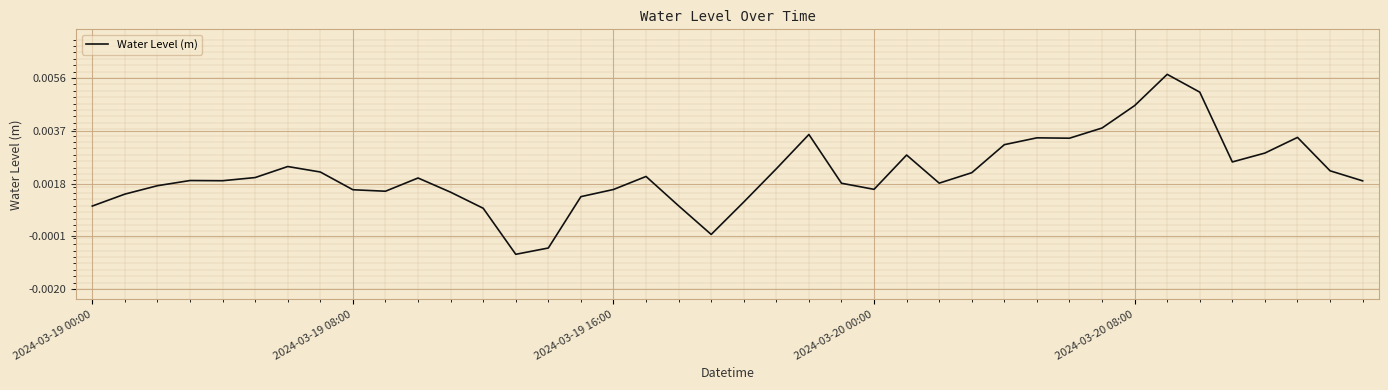

Rank the categories by value from highest to lowest.

33, 34, 32, 31, 22, 37, 29, 30, 28, 36, 25, 35, 6, 21, 38, 7, 27, 17, 5, 10, 2024-03-20 00:00, 2024-03-20 08:00, 39, 26, 23, 2024-03-19 16:00, 24, 16, 8, 9, 11, 2024-03-19 08:00, 15, 20, 18, 2024-03-19 00:00, 12, 19, 14, 13